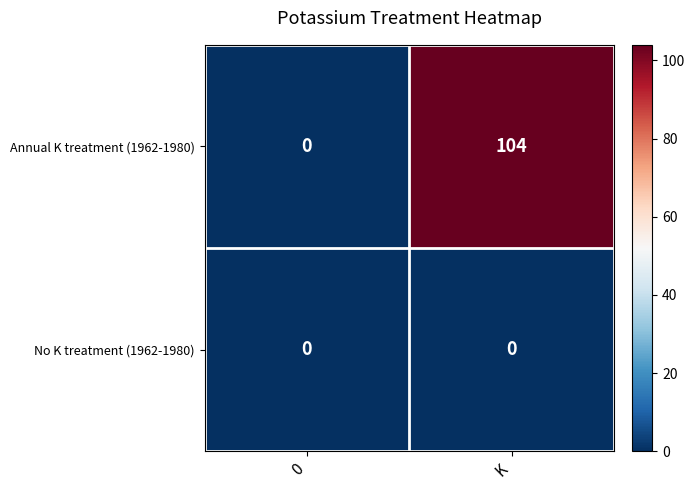

How many values in the Annual K treatment (1962-1980) series are below 104?

1